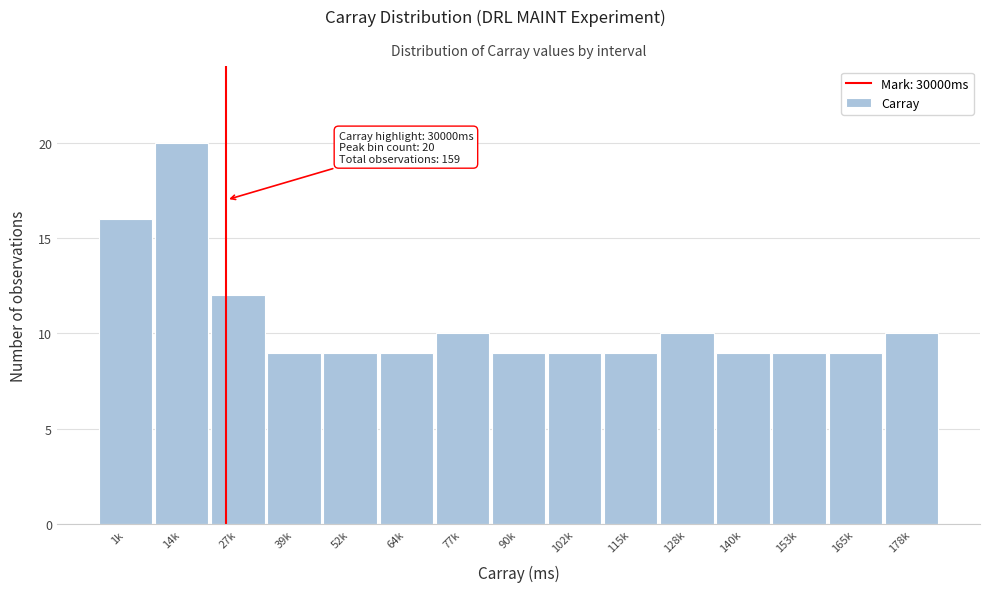

Reading right to left, extract all data points from this chart.

10	9	9	9	10	9	9	9	10	9	9	9	12	20	16